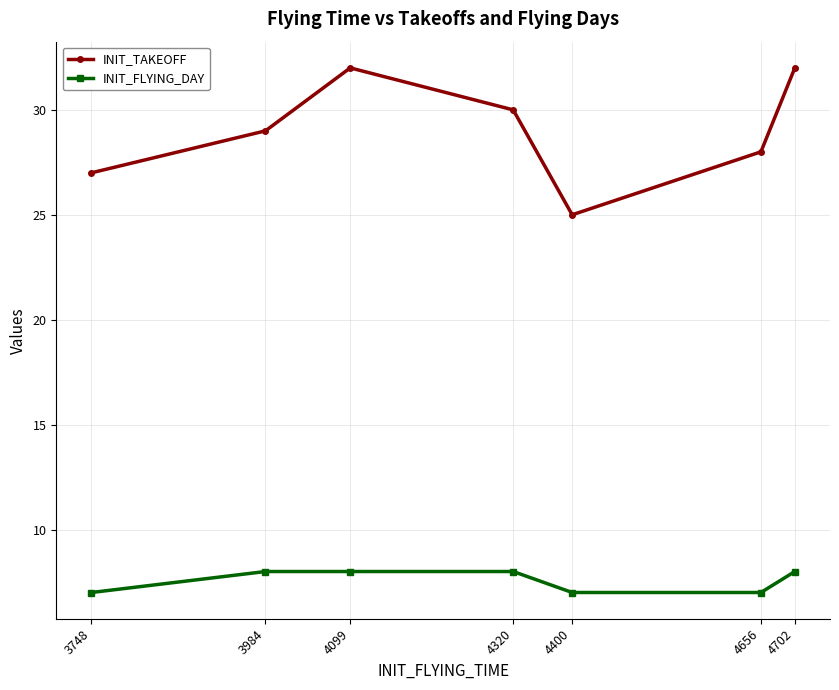

True or false: INIT_FLYING_DAY and INIT_TAKEOFF intersect in this chart.

False